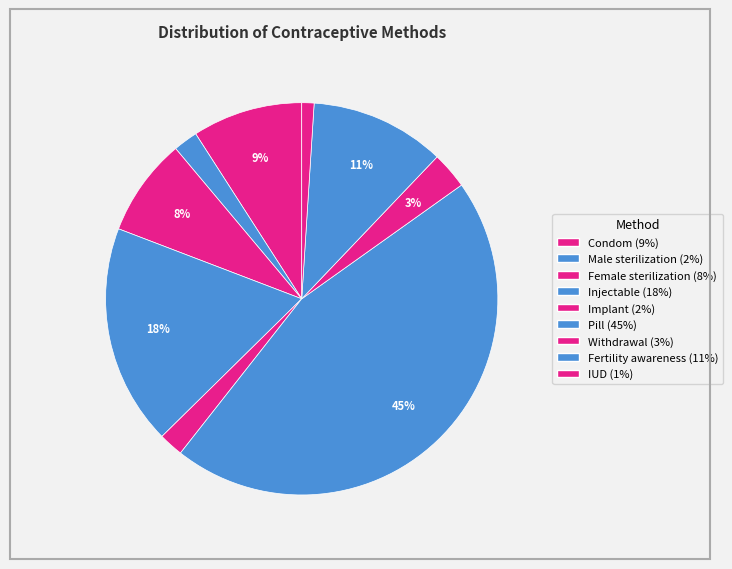

True or false: Male sterilization accounts for 12% of the total.

False